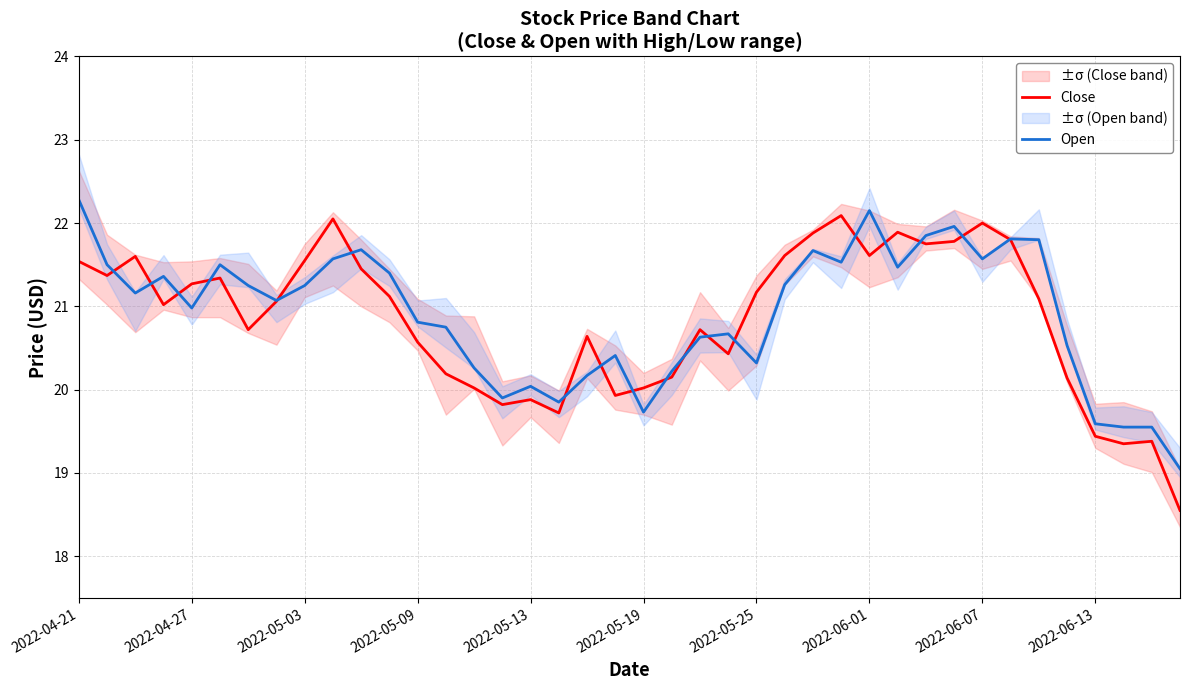

What is the maximum value for Open?

22.3